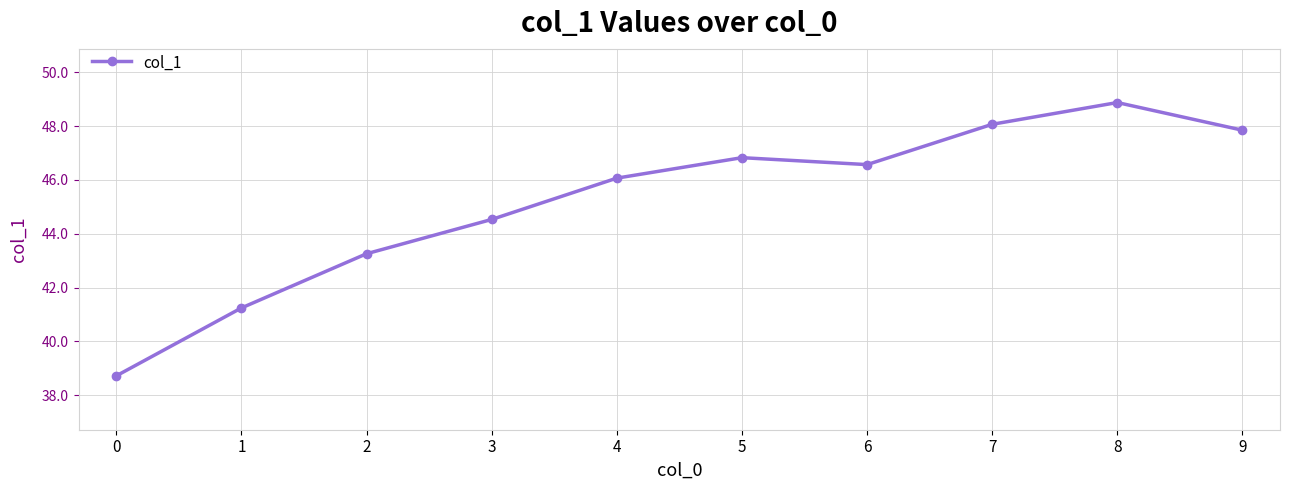

Which has a higher value, 5 or 1?

5